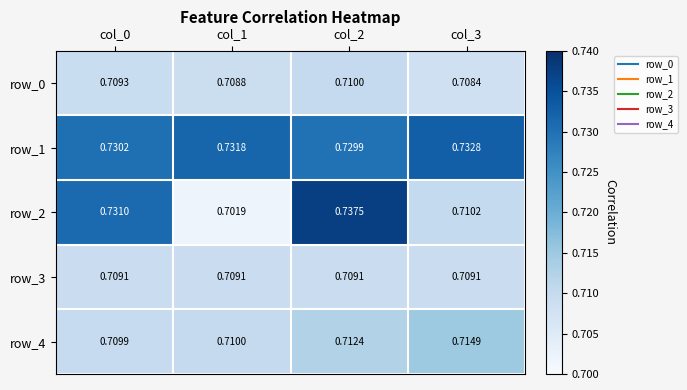

How many row_2 values are between 0 and 1?

4